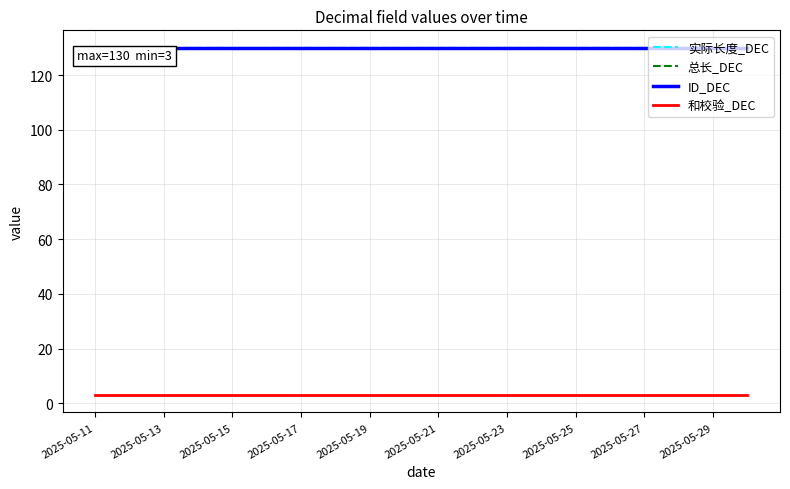

Does the chart display data point markers on the line(s)?

No